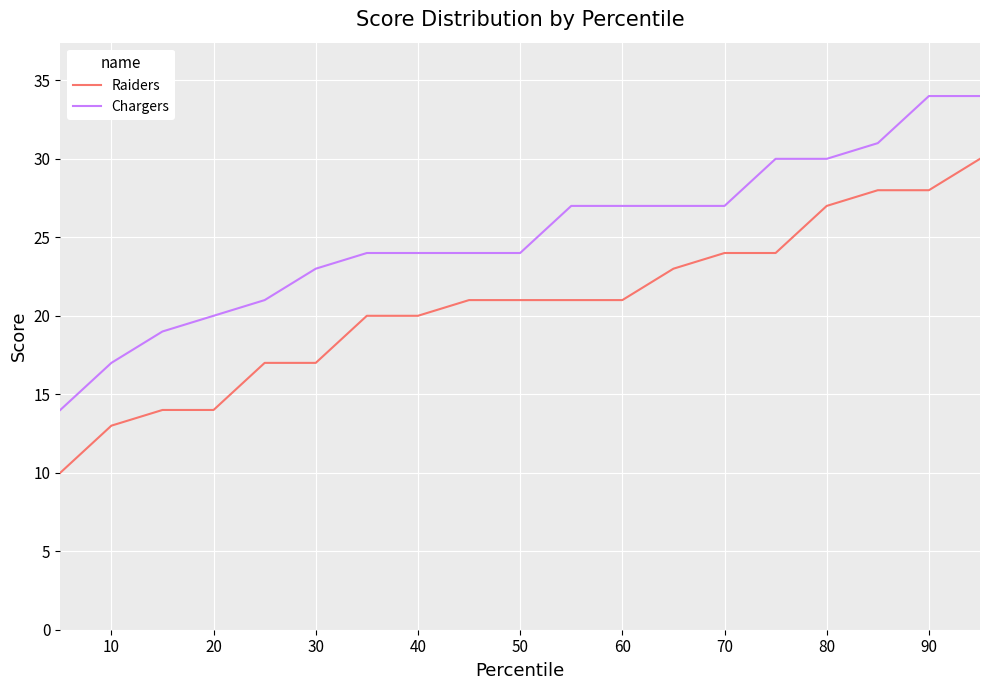

Which series has the largest total across all categories?

Chargers